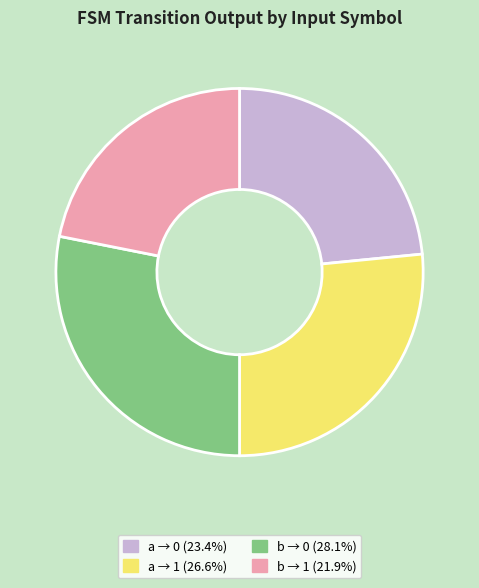

Does any single category account for the majority?

No